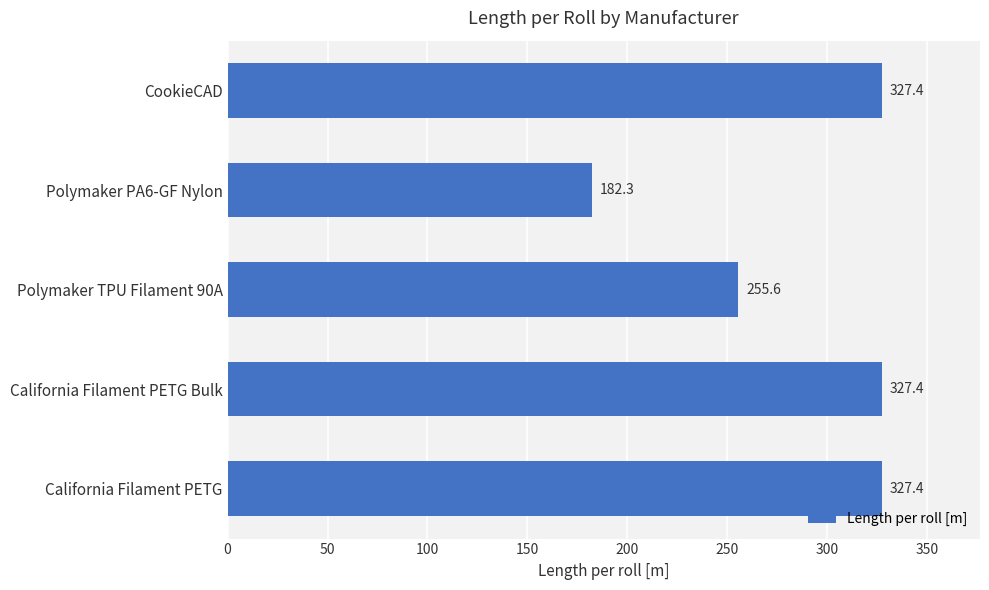

Reading bottom to top, what are all the values shown in this chart?

California Filament PETG=327.4	California Filament PETG Bulk=327.4	Polymaker TPU Filament 90A=255.6	Polymaker PA6-GF Nylon=182.3	CookieCAD=327.4